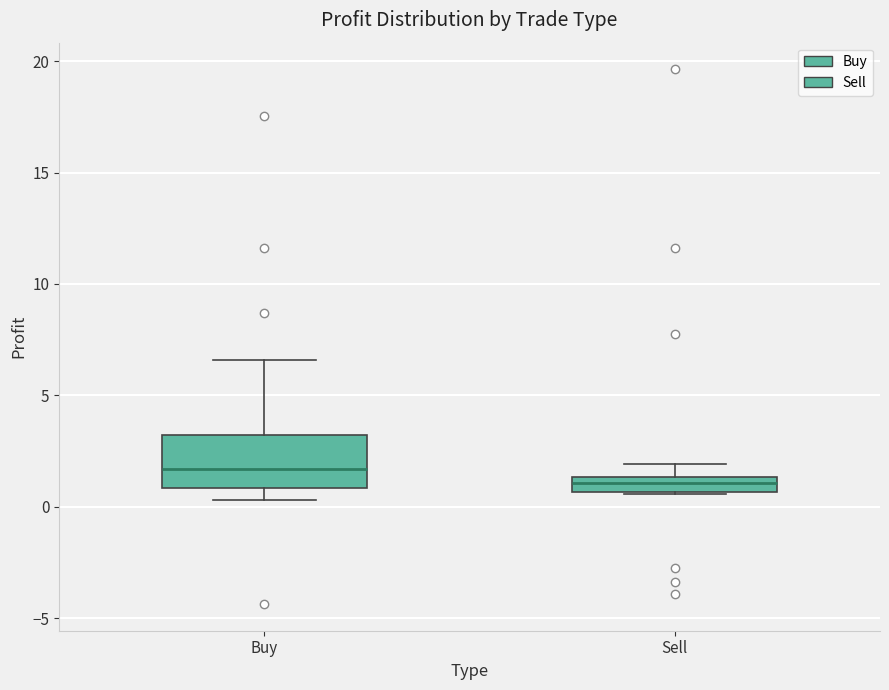

Where is the lower edge of the box for Sell on the y-axis? The values are not printed on the chart, so give them approximately, as read against the axis.

0.5